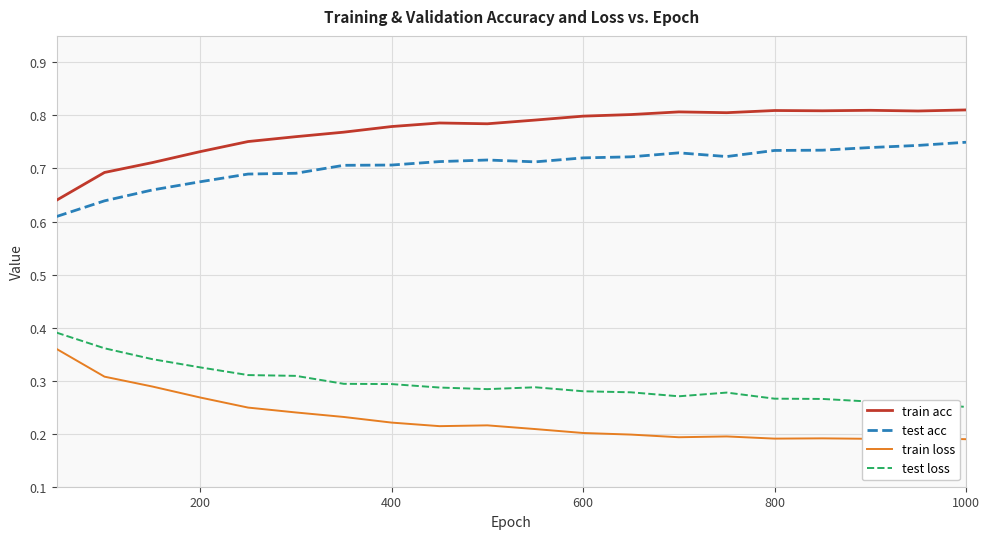

Which series has the largest total across all categories?

train acc